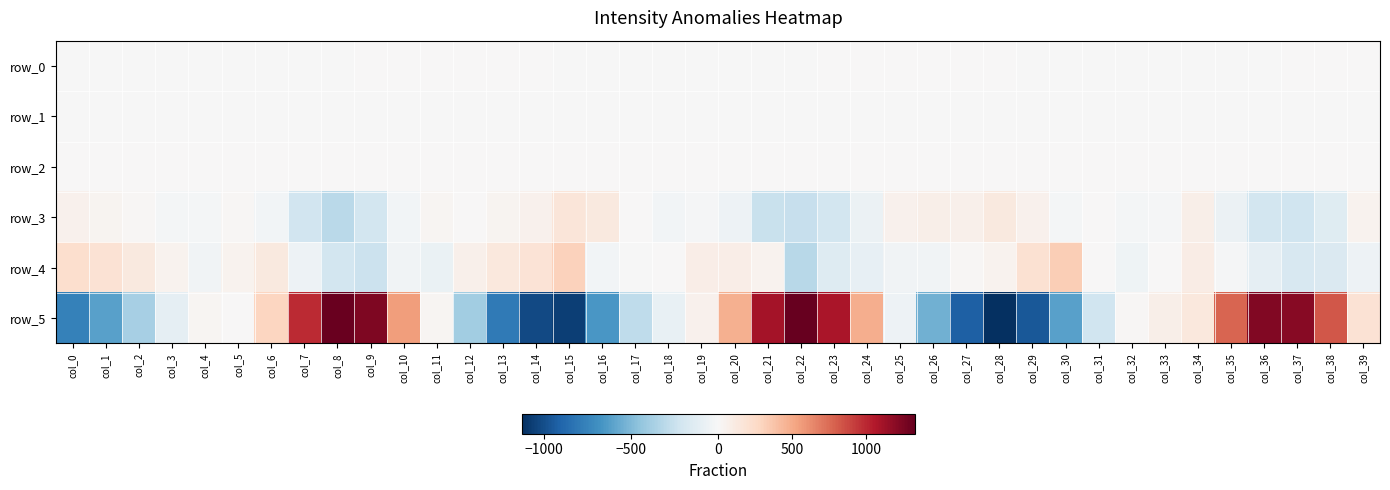

Which series has the largest total across all categories?

row_5